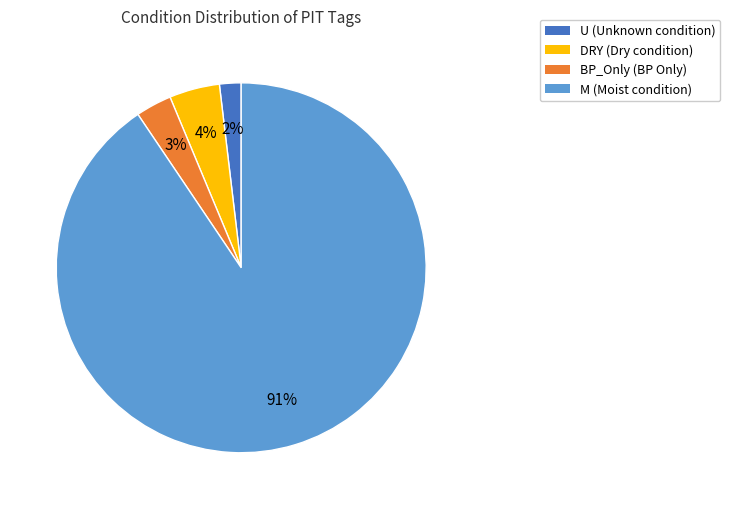

To the nearest percent, what is the combined percentage of DRY (Dry condition) and U (Unknown condition)?

6%